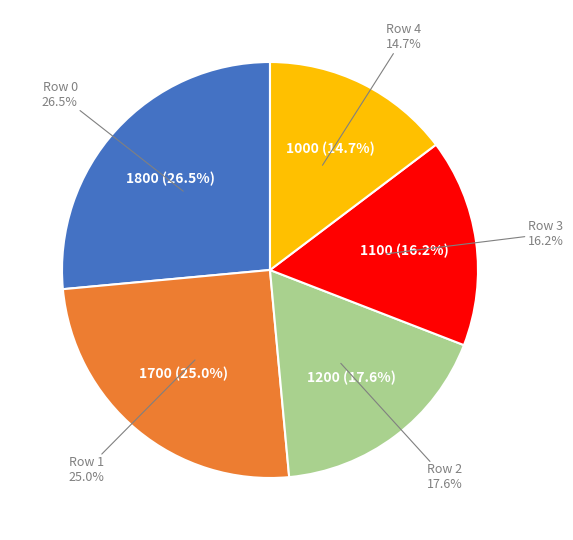

Approximately how many times larger is the value at Row 1 compared to Row 2?

1.4